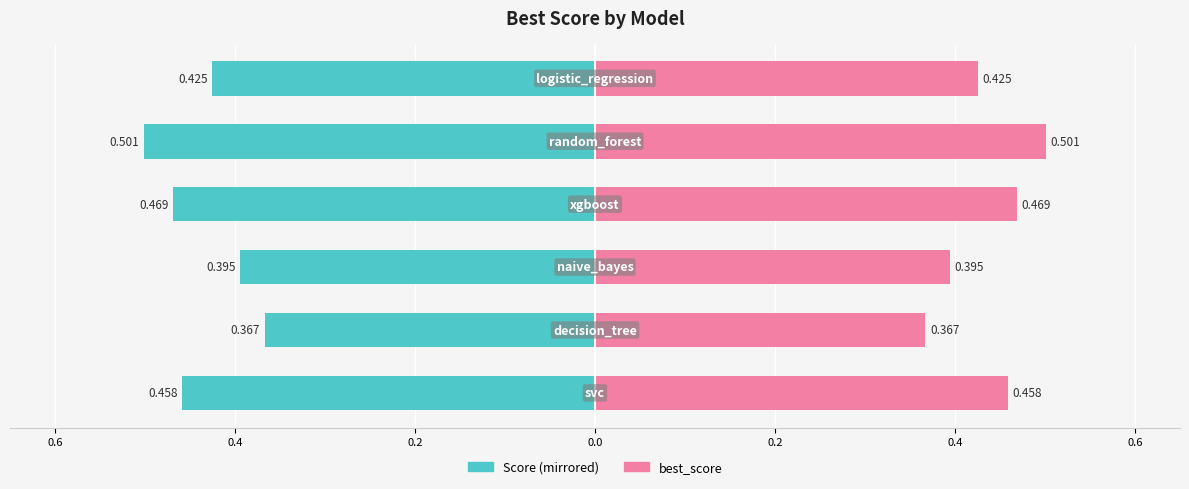

Which has a higher value, 0.4 or 0.2?

0.4